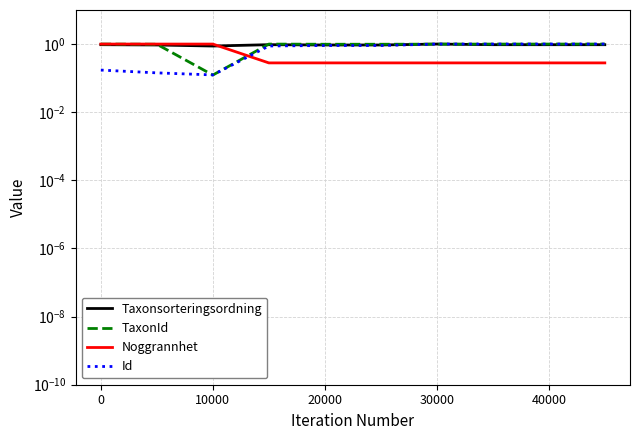

The Taxonsorteringsordning series shows 1.0 at 30000. True or false?

True